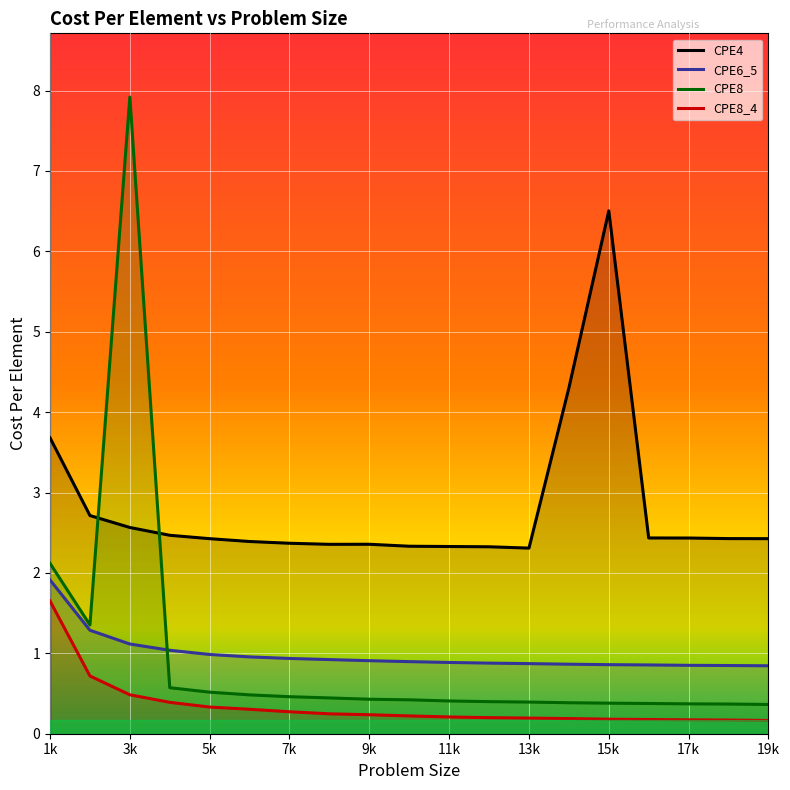

True or false: CPE8 and CPE8_4 intersect in this chart.

False